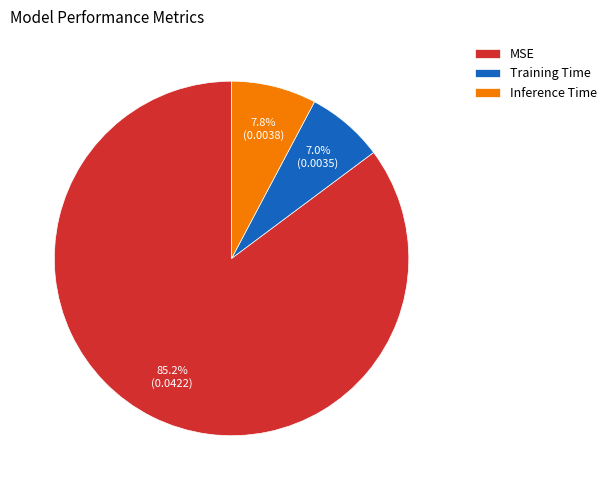

Combined, do MSE and Inference Time account for over 50%?

Yes